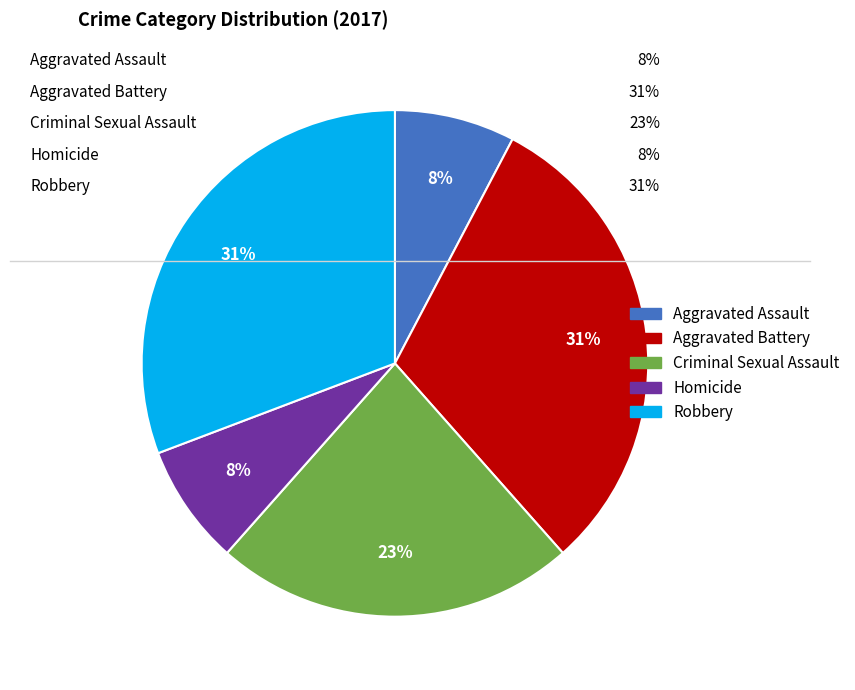

Is there a majority slice in this chart?

No